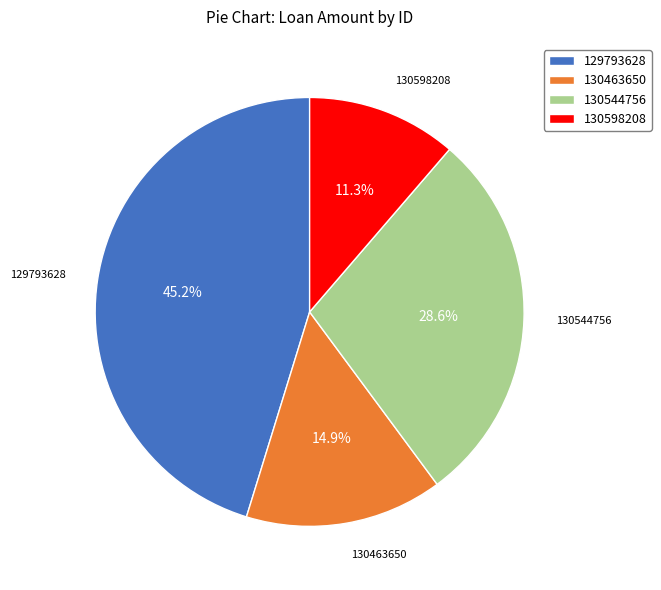

Is it true that 130463650 is 6% of the pie?

False